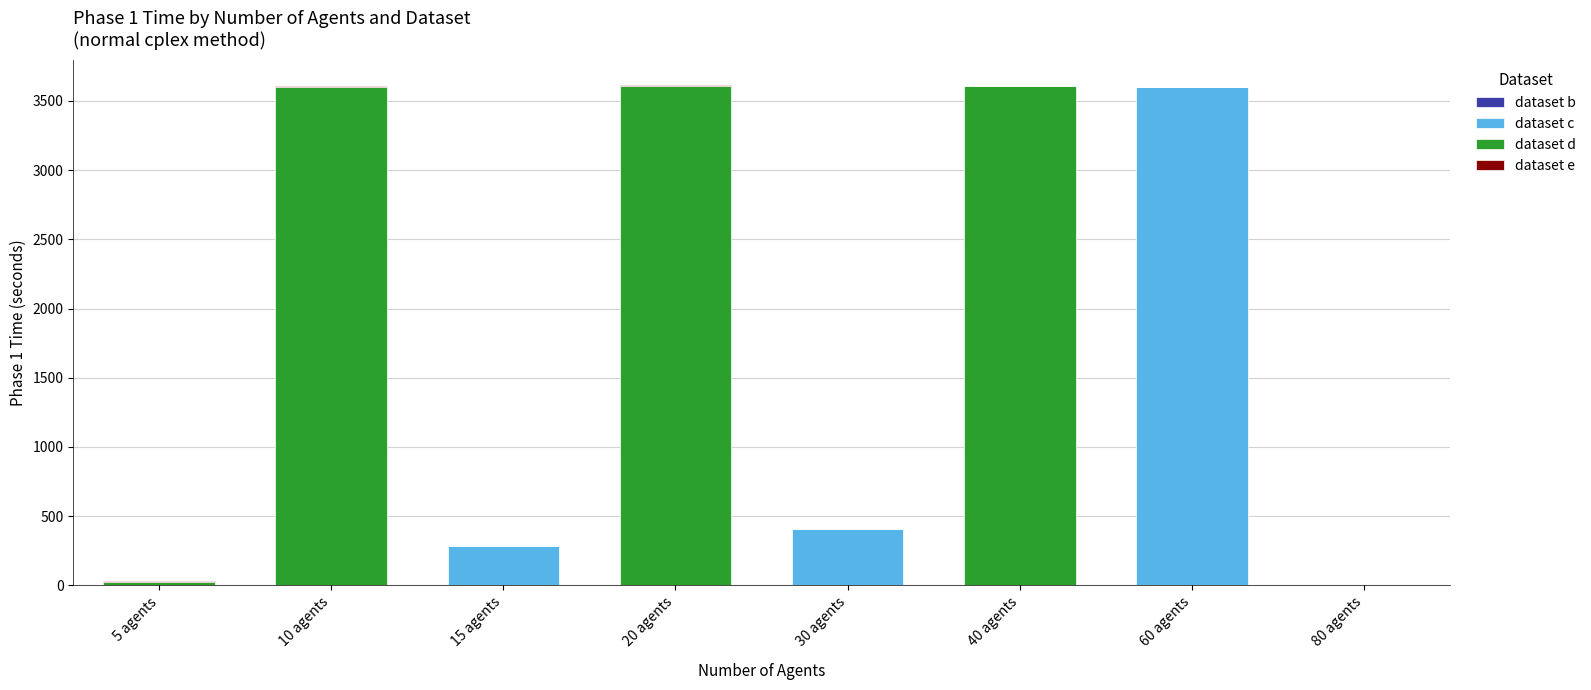

Between 20 agents and 60 agents, which is larger?

20 agents